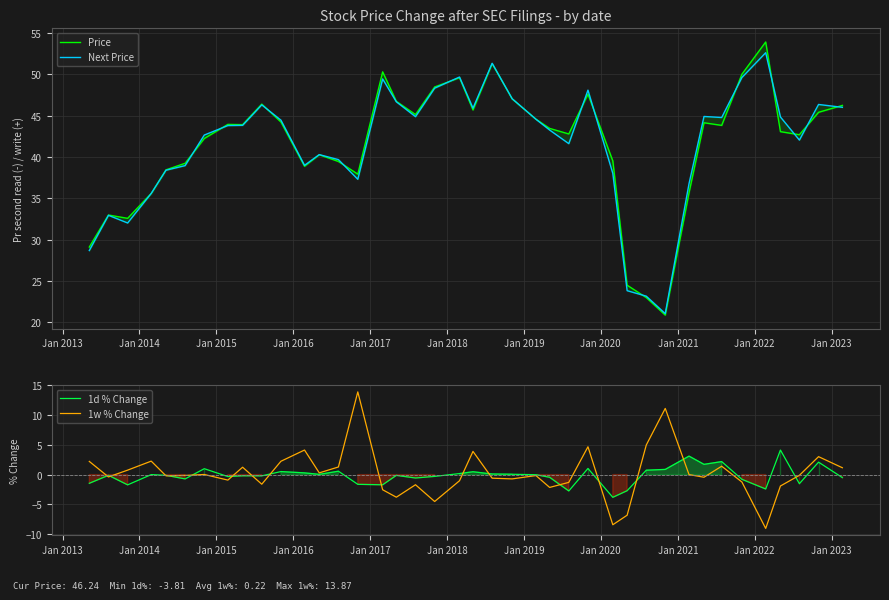

What is the greatest value displayed?

53.9